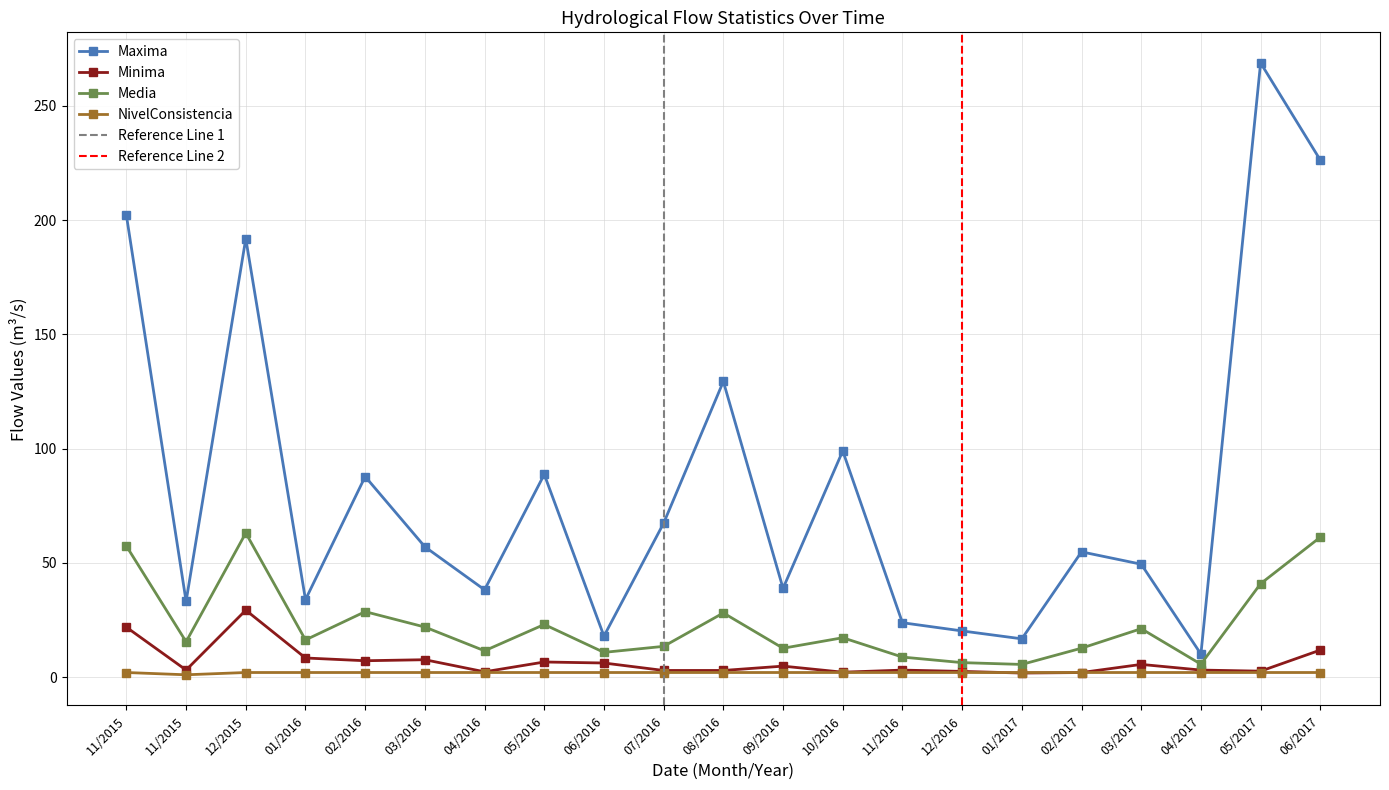

How many interior local peaks does the Maxima series have?

7